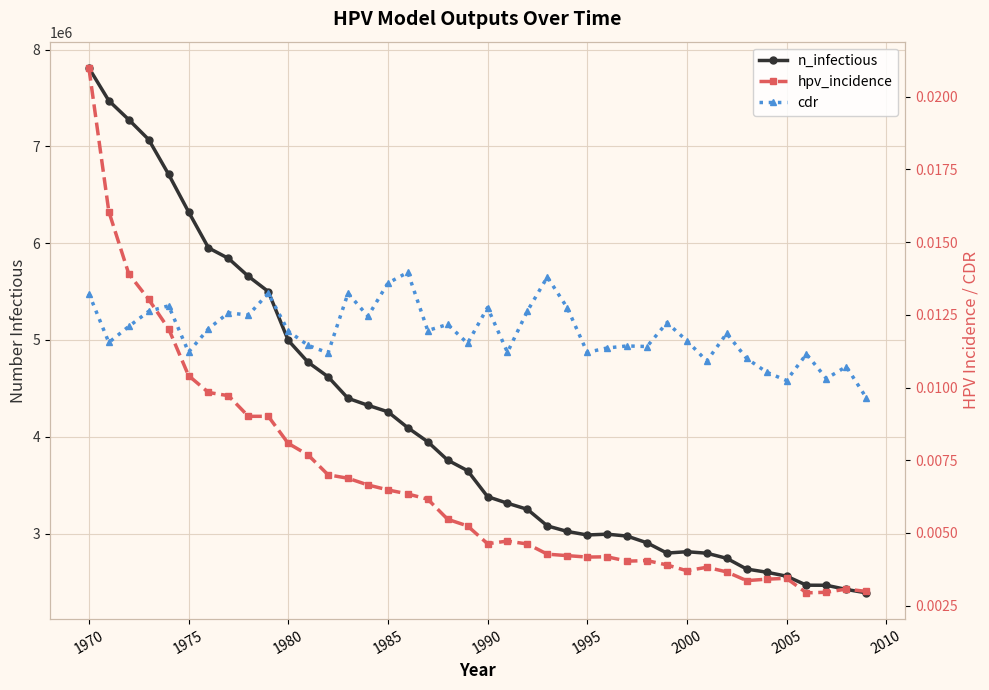

True or false: cdr and n_infectious intersect in this chart.

False